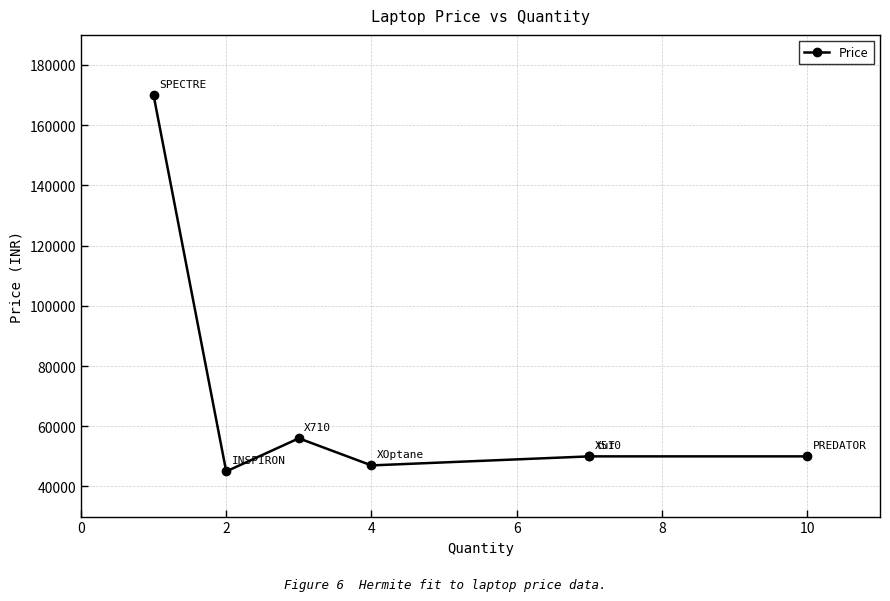

What is the value of the 5th point from the left?

50000